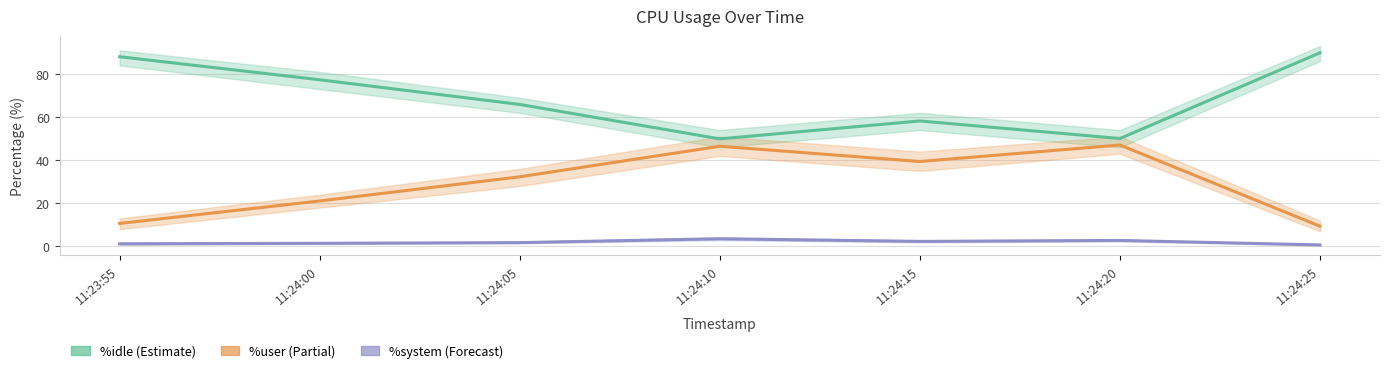

What is the minimum value shown in the chart?

0.7